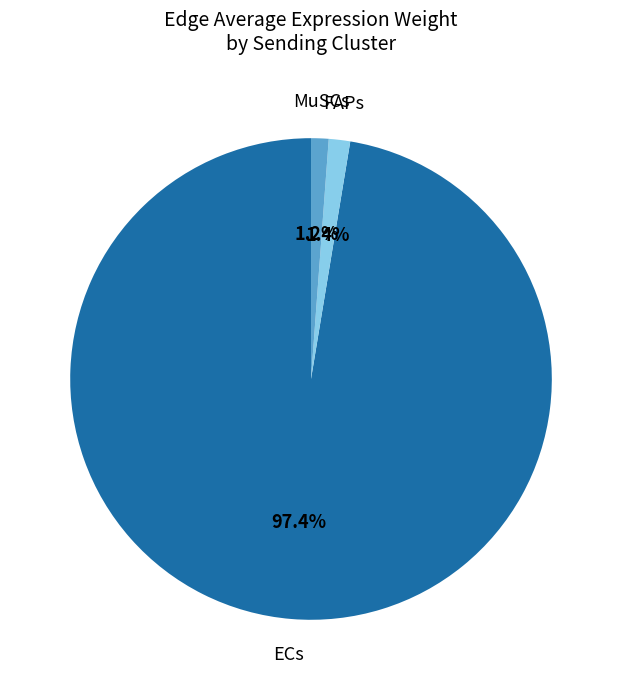

Is there any slice that represents more than half of the pie?

Yes